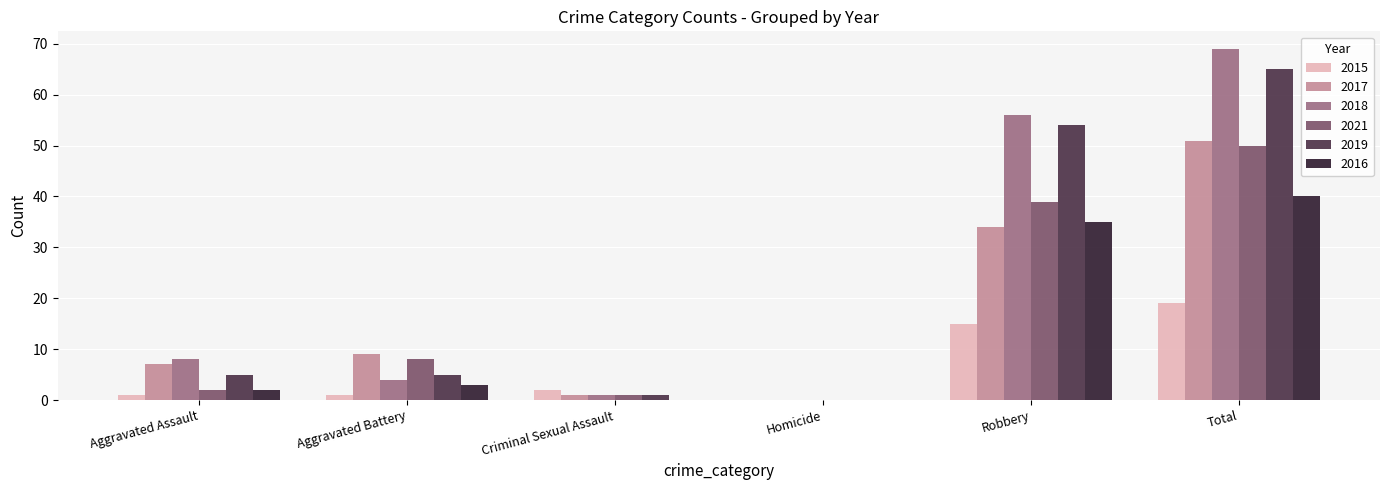

At which category is the sum across all series the highest?

Total